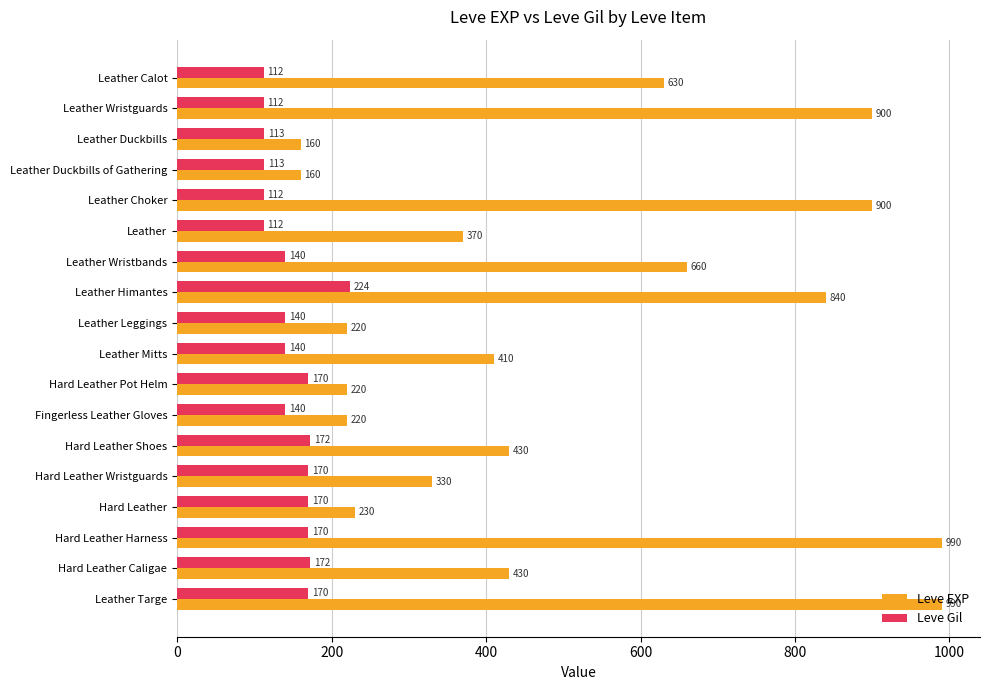

What is the total value across all series at Hard Leather Caligae?

602